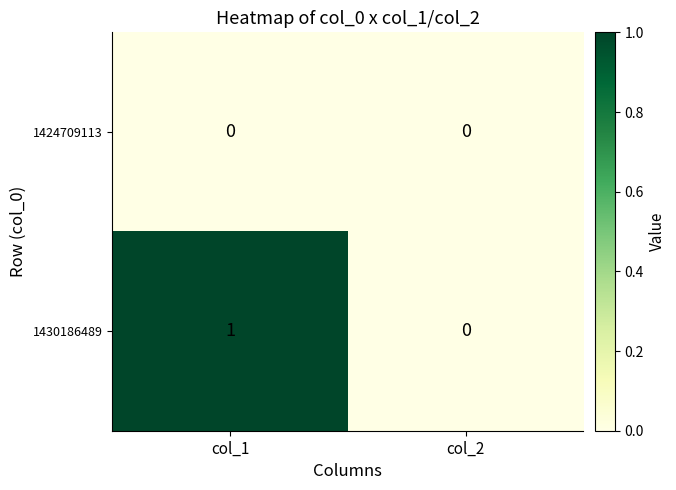

Count the number of categories in the chart.

2